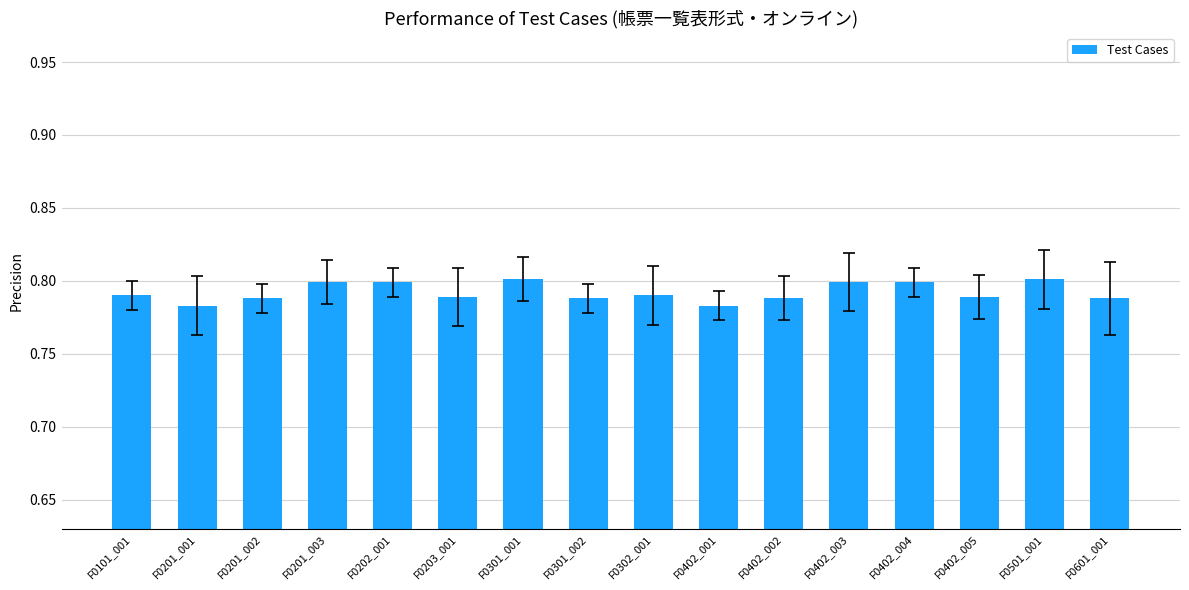

What position from the left is F0402_005?

14